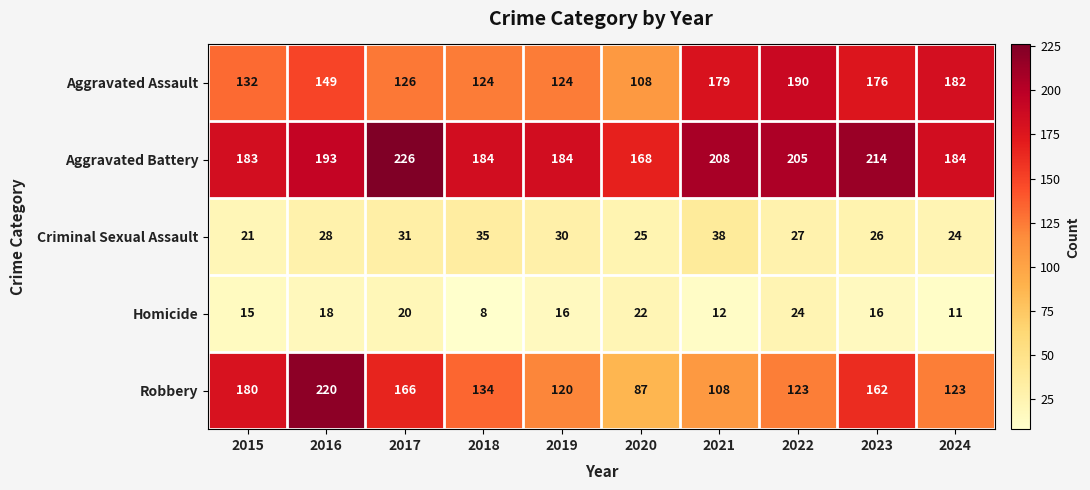

True or false: Aggravated Assault has a value of 271 at 2021.

False